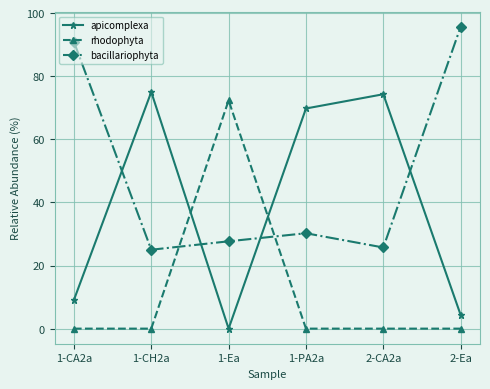

What is the difference between the highest and lowest values at 1-PA2a?

69.8